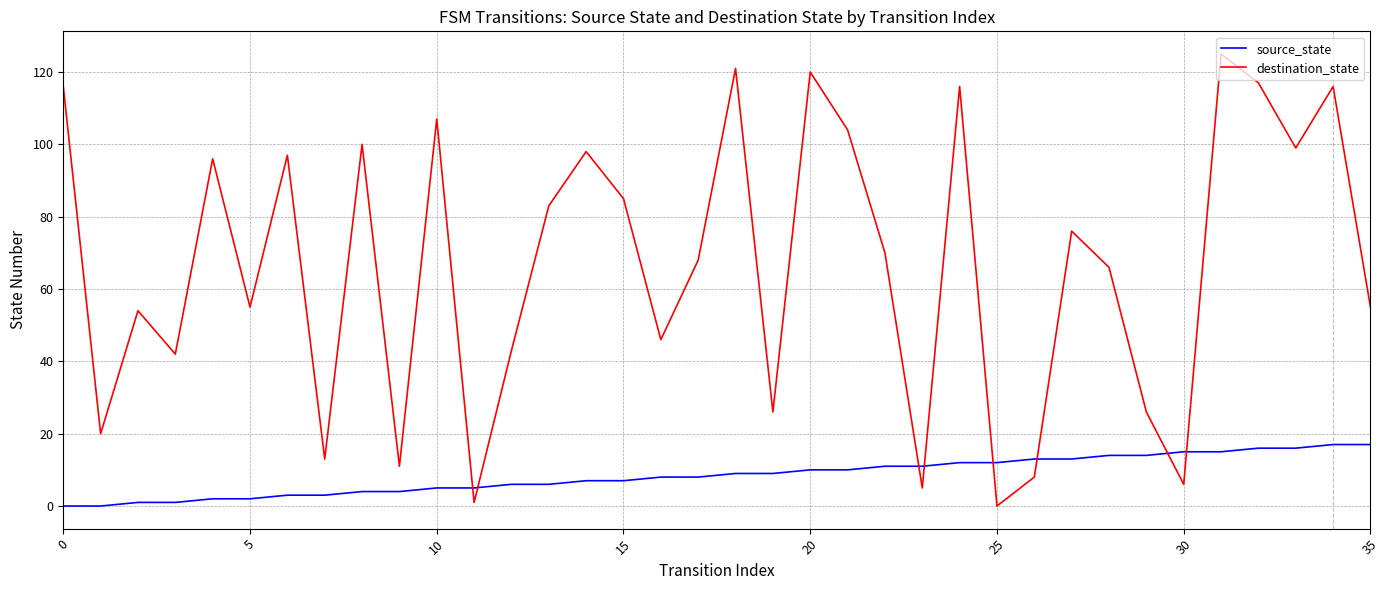

What is the highest value of the source_state series?

17